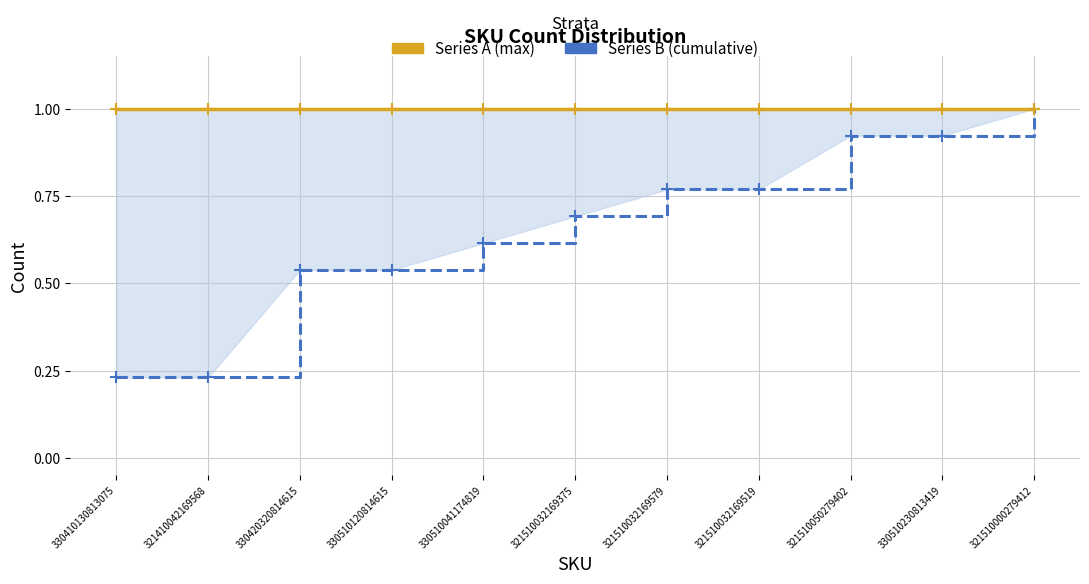

True or false: Reference (max) and Count (cumulative proportion) intersect in this chart.

False